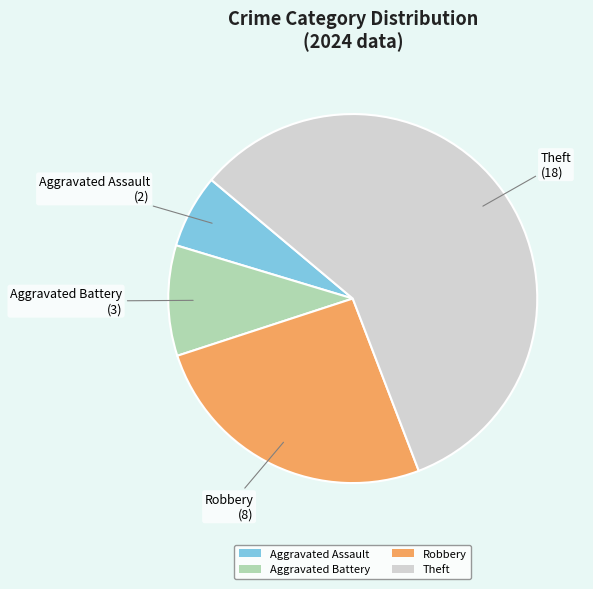

Does Theft represent more than half of the total?

Yes